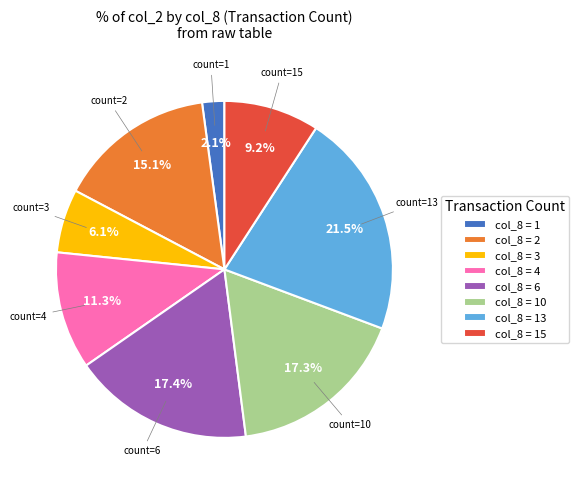

To the nearest percent, what is the average slice percentage?

12%